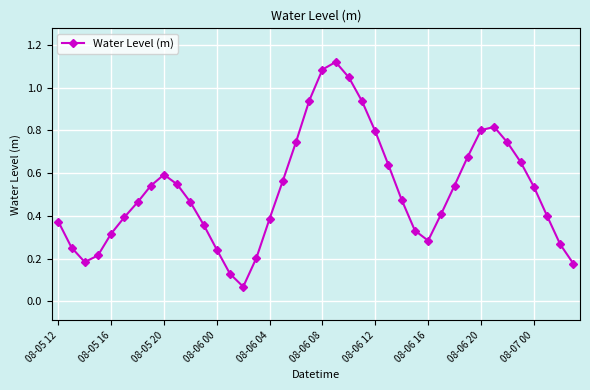

True or false: there are more than 1 points higher than both neighbors.

True